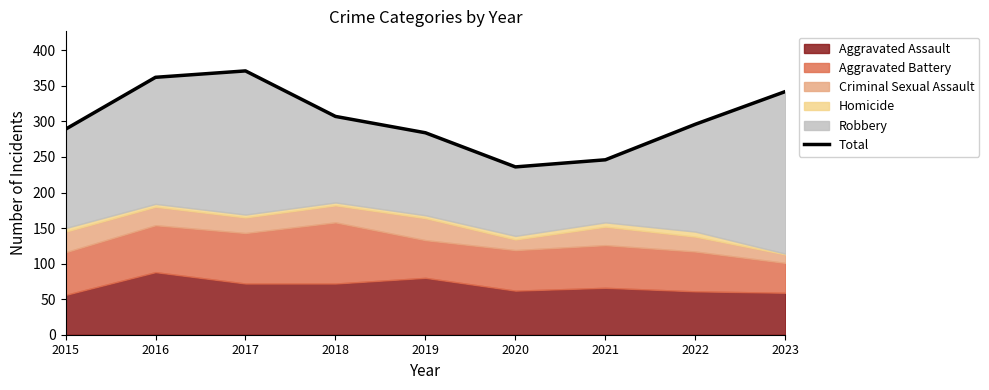

What is the greatest value displayed?

371